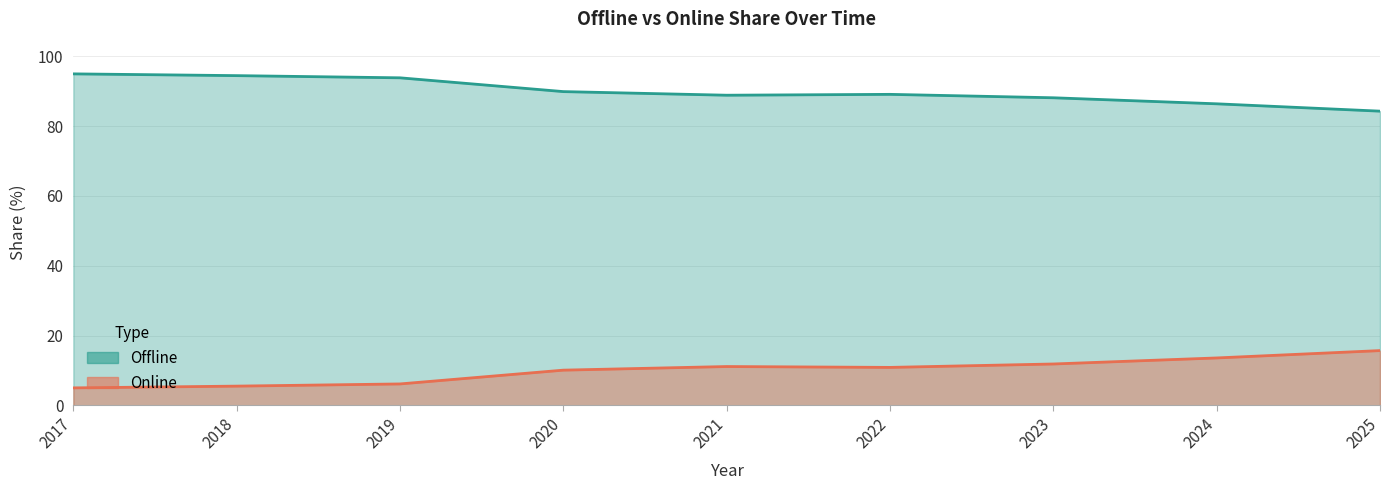

How many interior local peaks does the Offline series have?

1